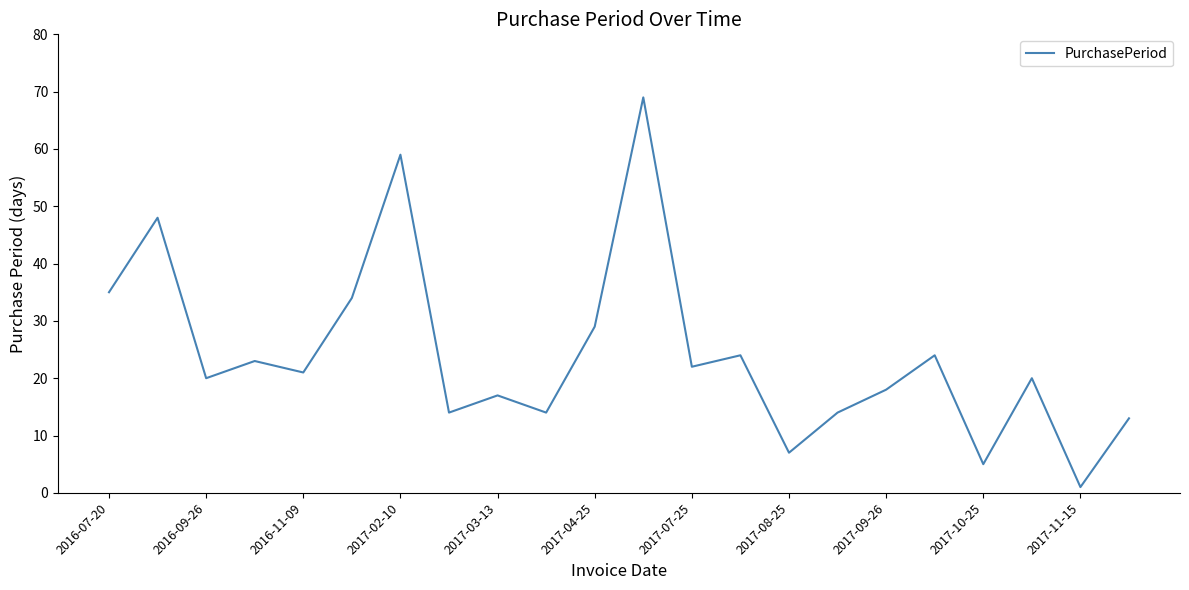

Reading left to right, transcribe all the data shown in this chart.

35	48	20	23	21	34	59	14	17	14	29	69	22	24	7	14	18	24	5	20	1	13